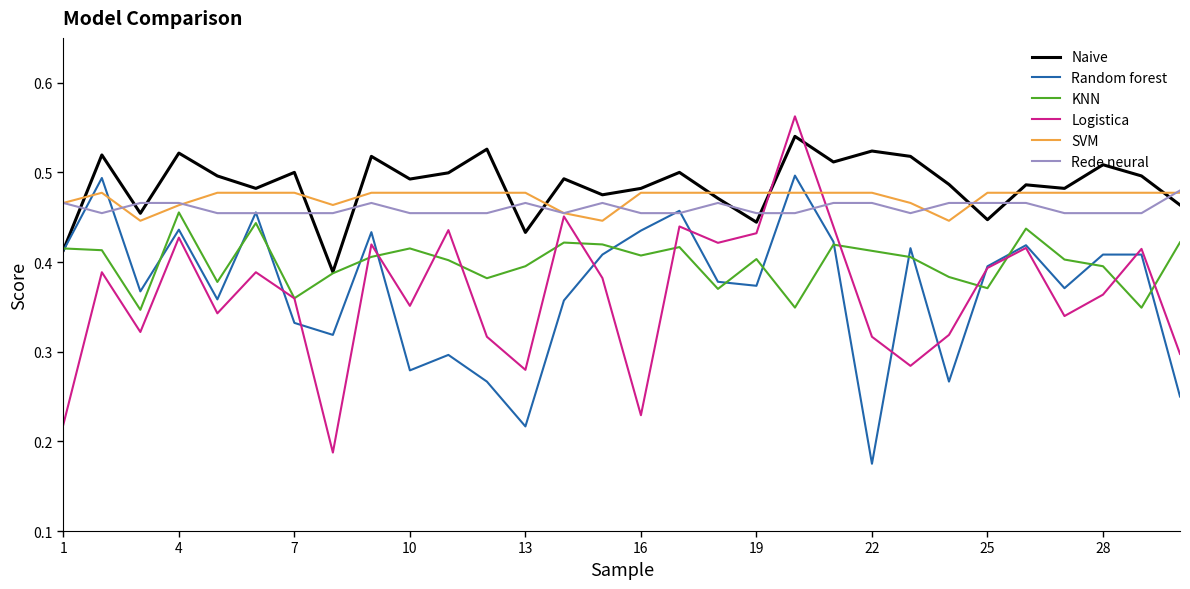

How many intersections are there between SVM and Random forest?

4